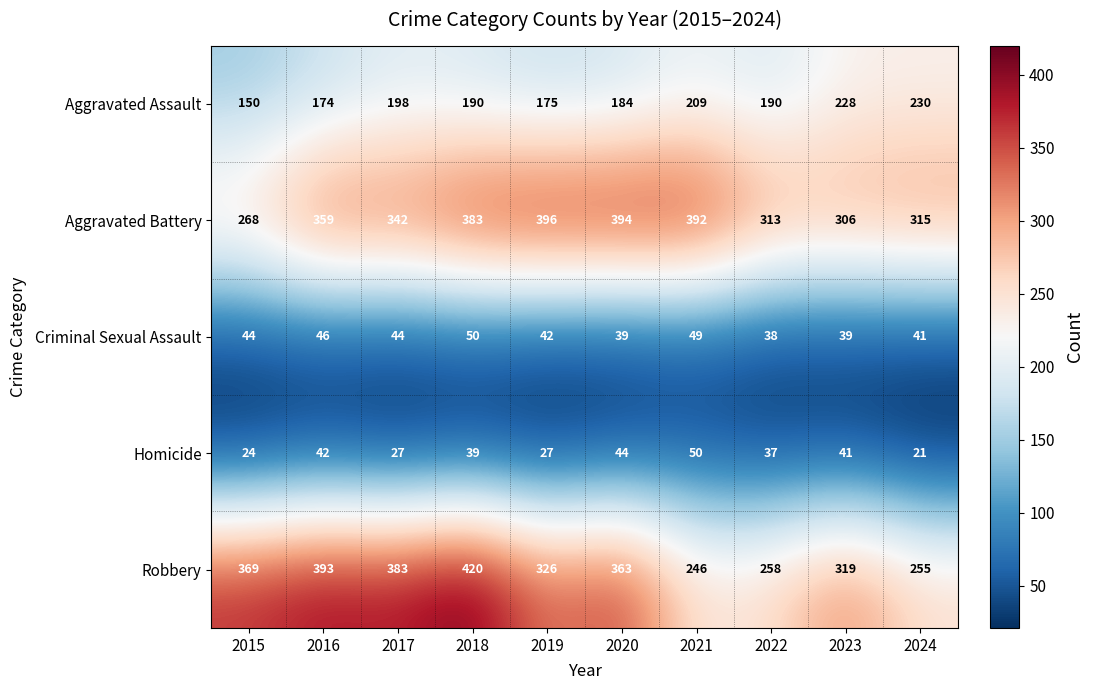

What is the difference between the second highest and second lowest values in the Aggravated Battery series?

88